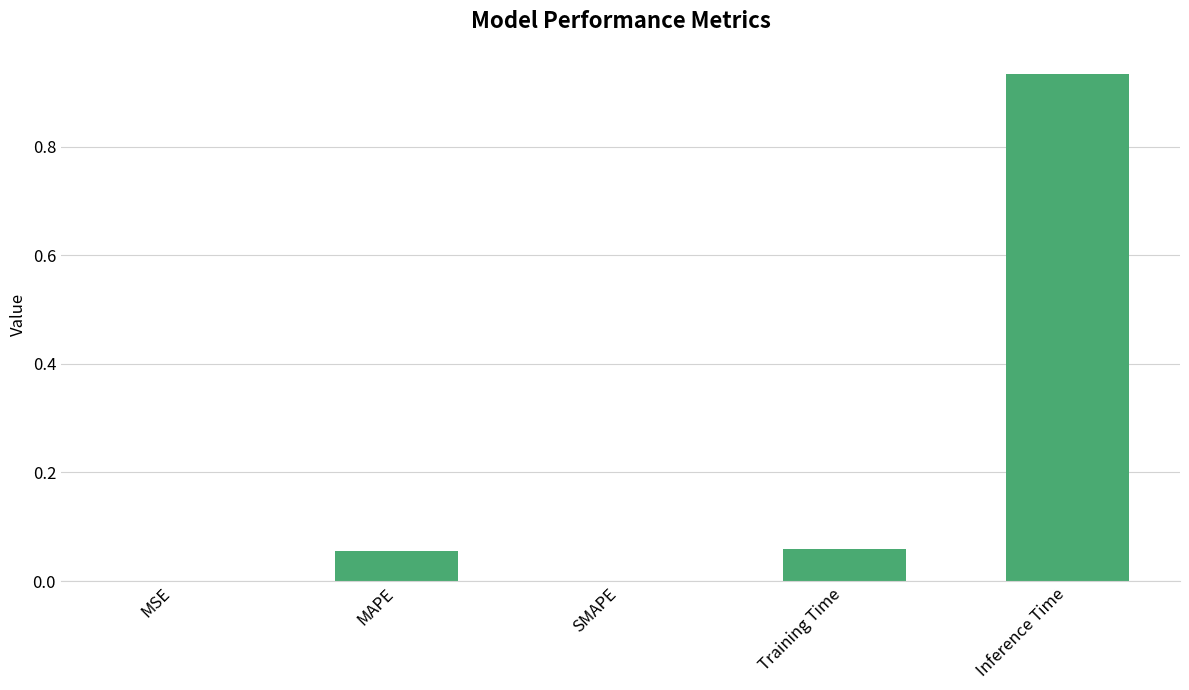

True or false: the data shows -0.6 at SMAPE.

False